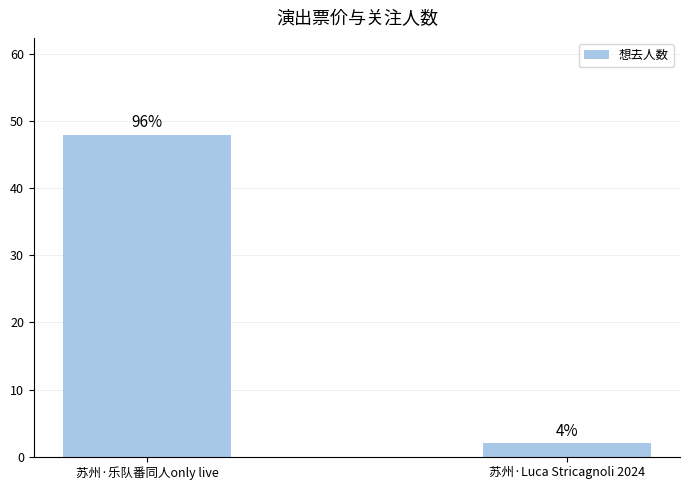

List the labels in order of value, largest first.

苏州·乐队番同人only live, 苏州·Luca Stricagnoli 2024